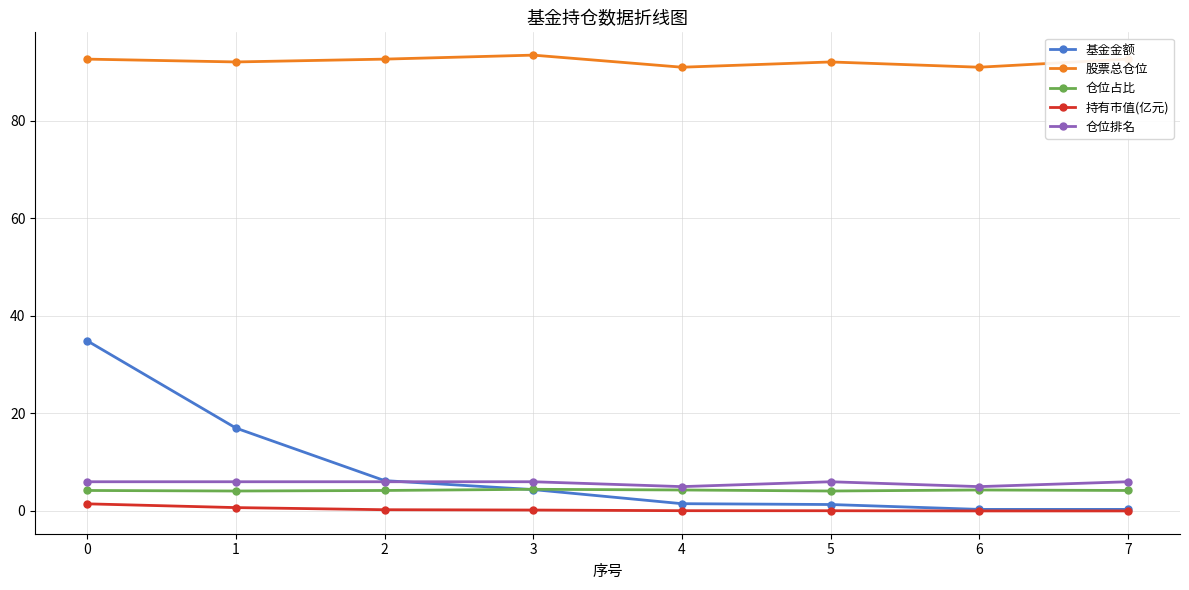

What are all the series names shown in the legend?

基金金额, 股票总仓位, 仓位占比, 持有市值(亿元), 仓位排名